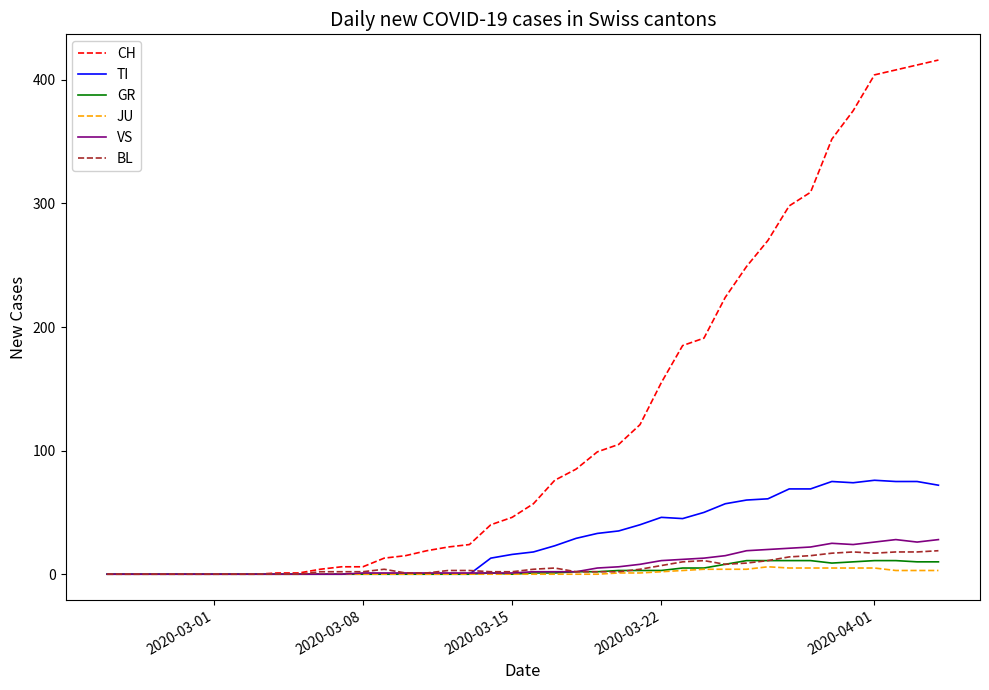

Which series has the largest range (max minus min)?

CH